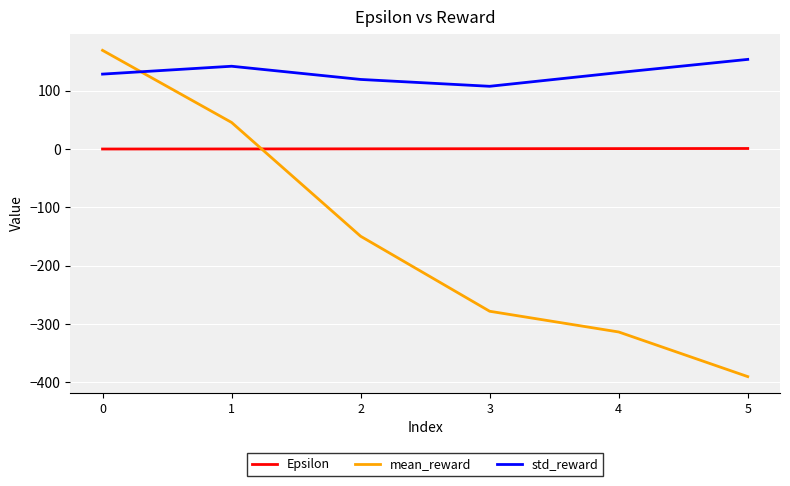

Rank the series by their average value, from lowest to highest.

mean_reward, Epsilon, std_reward